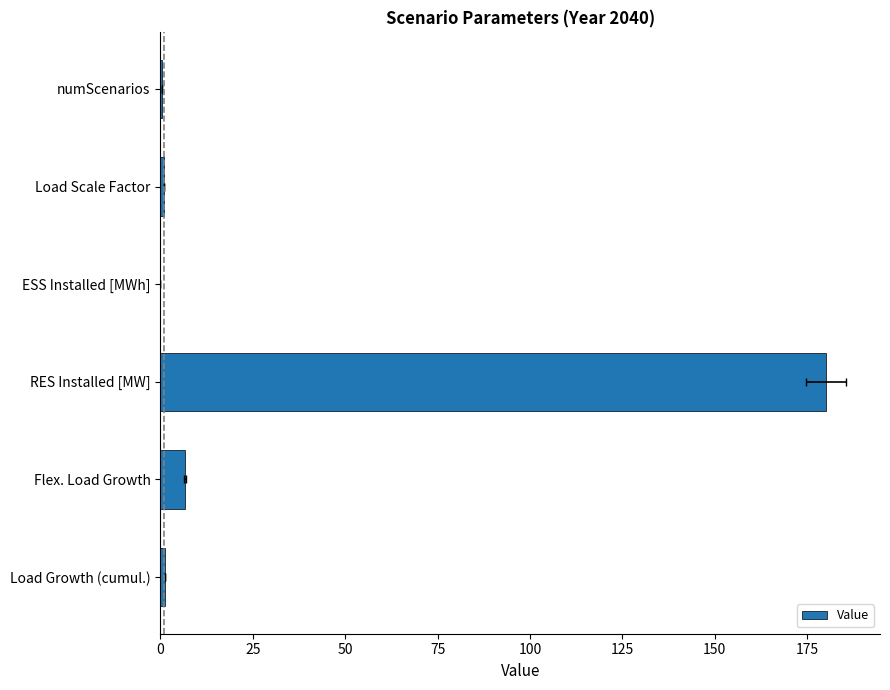

Reading left to right, extract all data points from this chart.

1.2	6.7	180.0	0.0	1.0	0.3